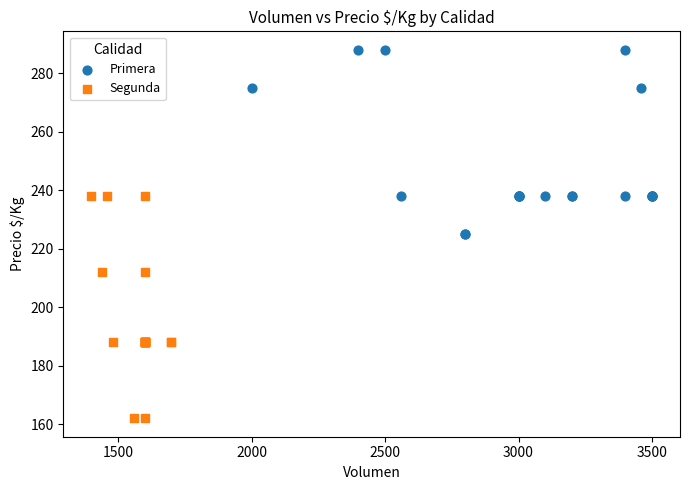

Which series contains the highest Y value?

Primera